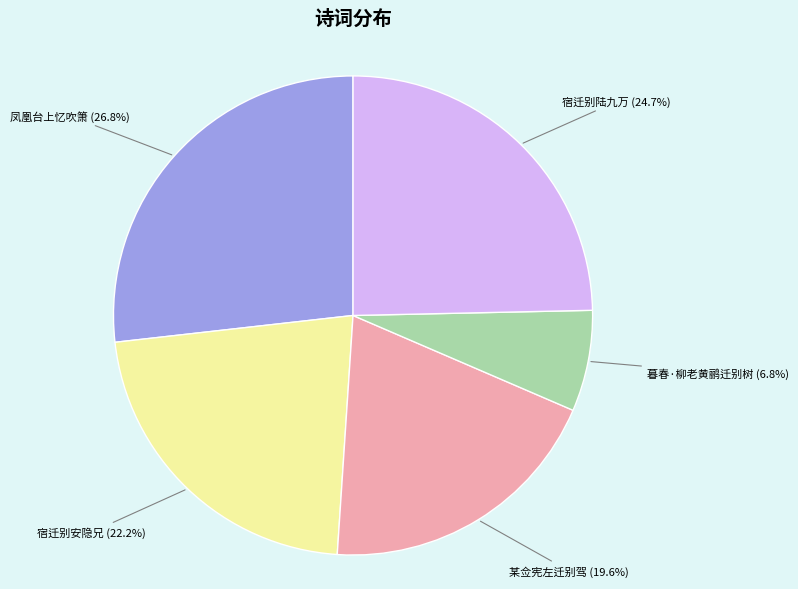

How many slices are in this pie chart?

5